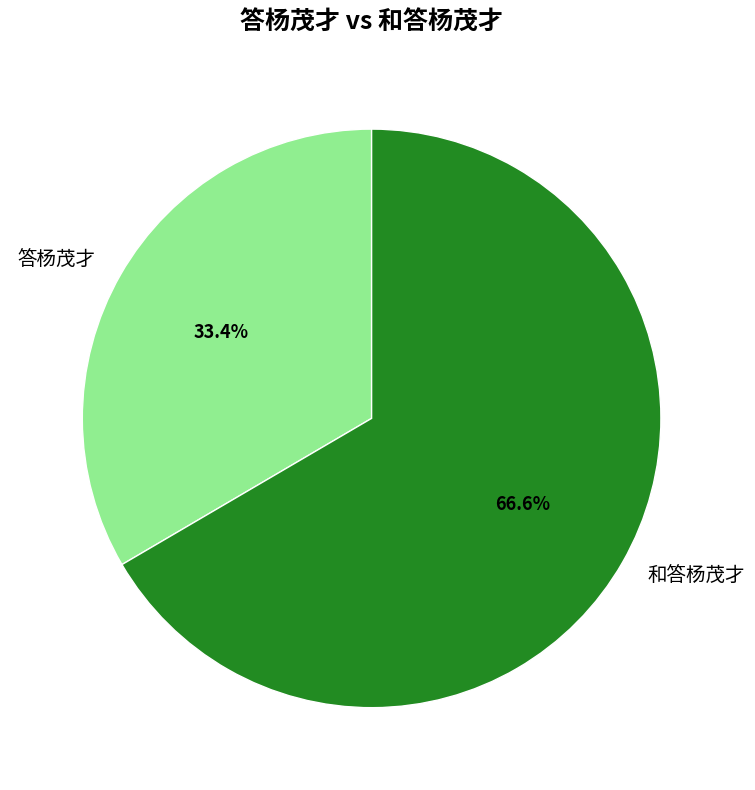

What percentage is the 答杨茂才 slice, to the nearest percent?

33%